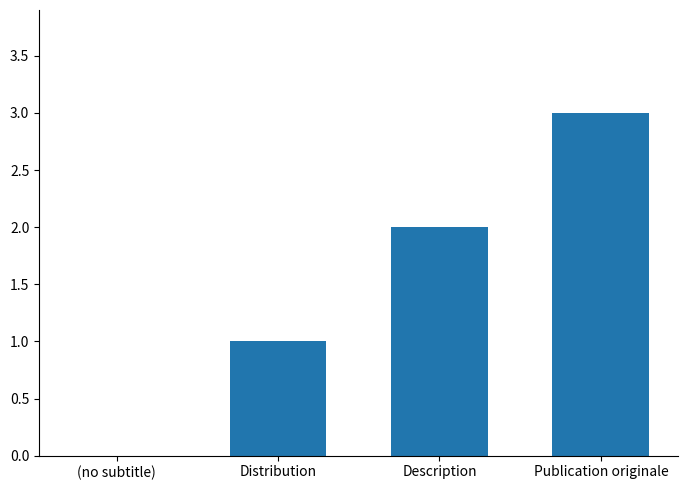

Reading right to left, list all the values displayed in this chart.

Publication originale=3	Description=2	Distribution=1	(no subtitle)=0